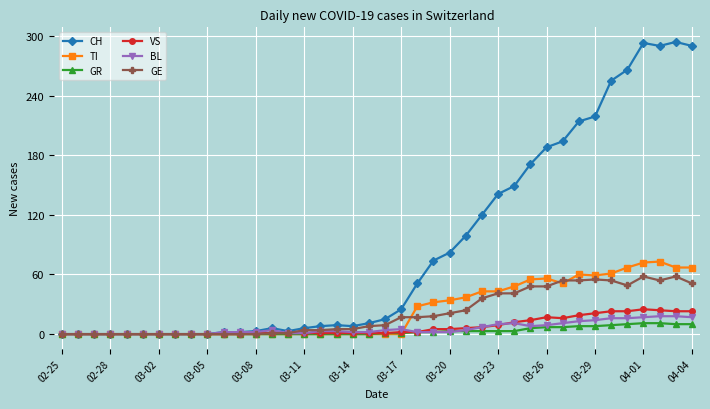

Which series has the largest total across all categories?

CH